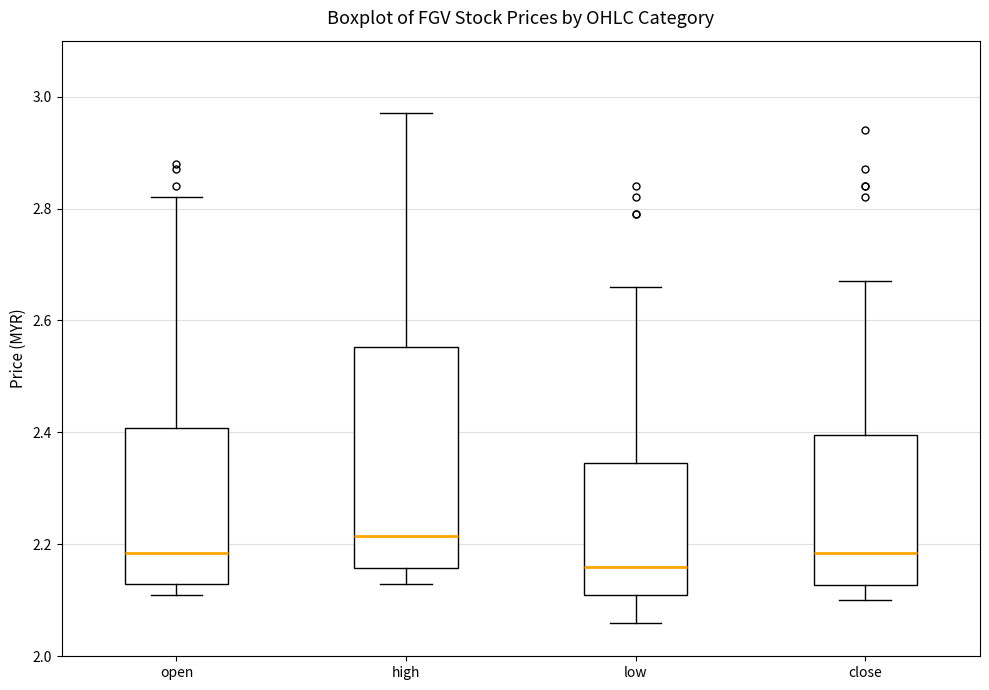

Which box's median line is the highest?

high